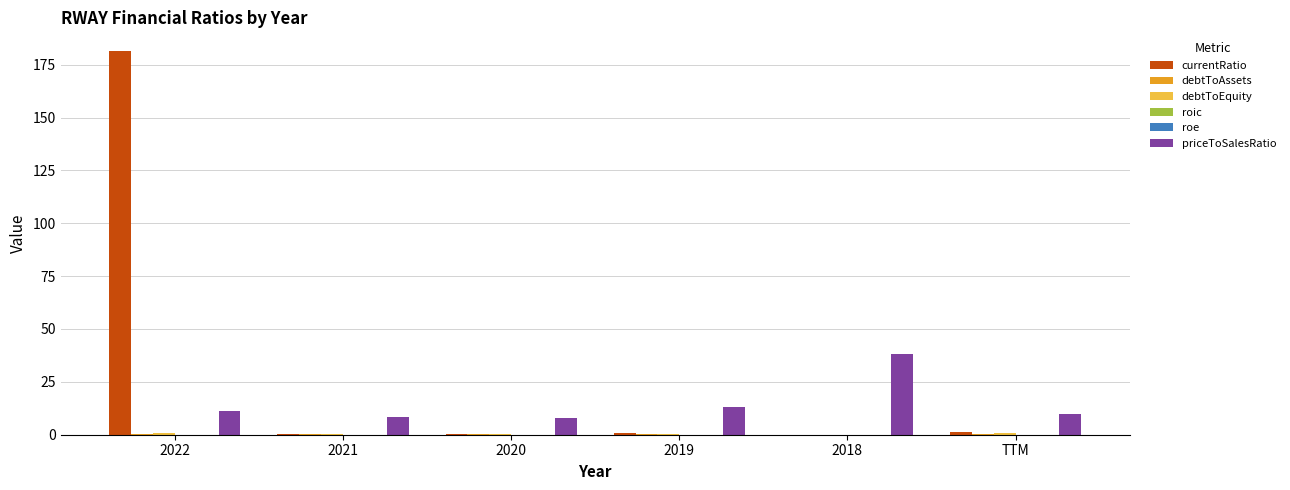

At which category is the sum across all series the highest?

2022